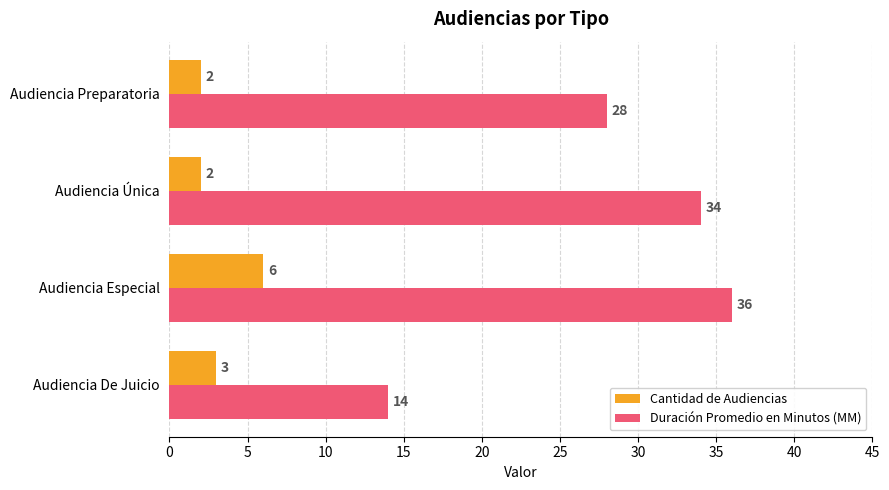

Read the Duración Promedio en Minutos (MM) value at Audiencia De Juicio, to the nearest 5.

15